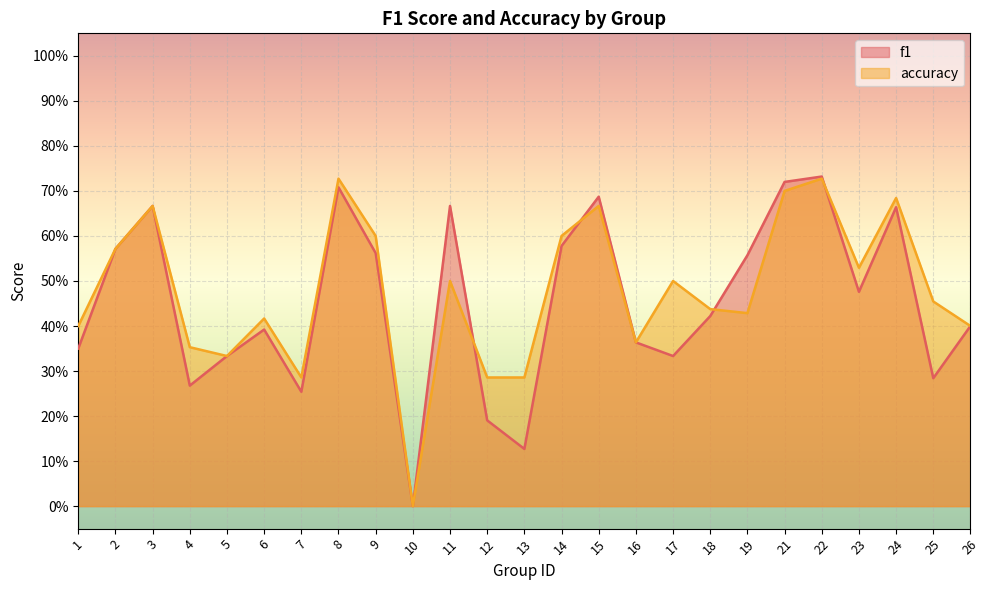

Which series has the largest range (max minus min)?

f1